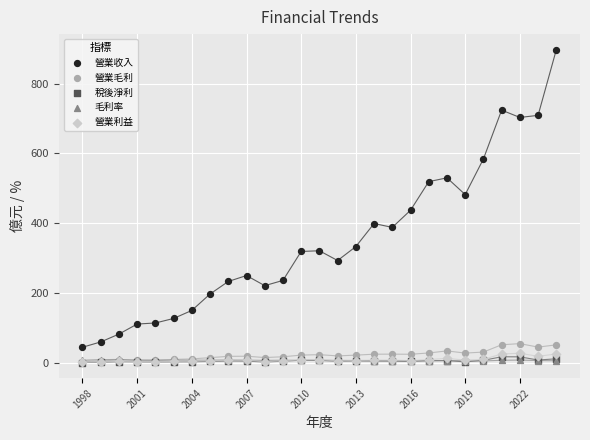

Across all series, what Y value is closest to 448?

437.0